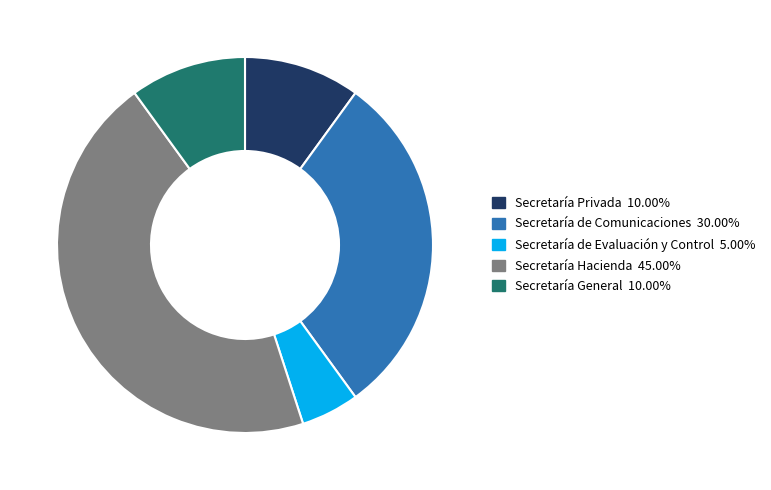

Do Secretaría de Comunicaciones 30.00% and Secretaría Hacienda 45.00% together represent more than half of the pie?

Yes